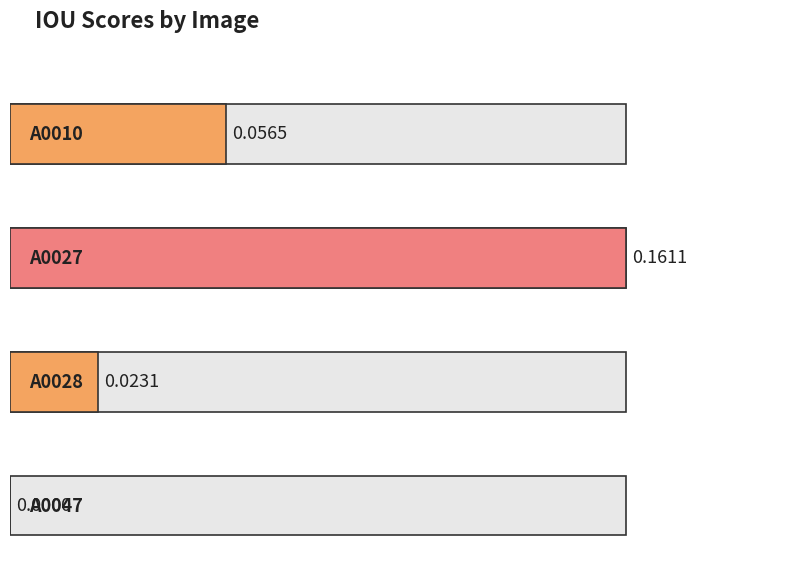

What is the sum of all values?

0.2